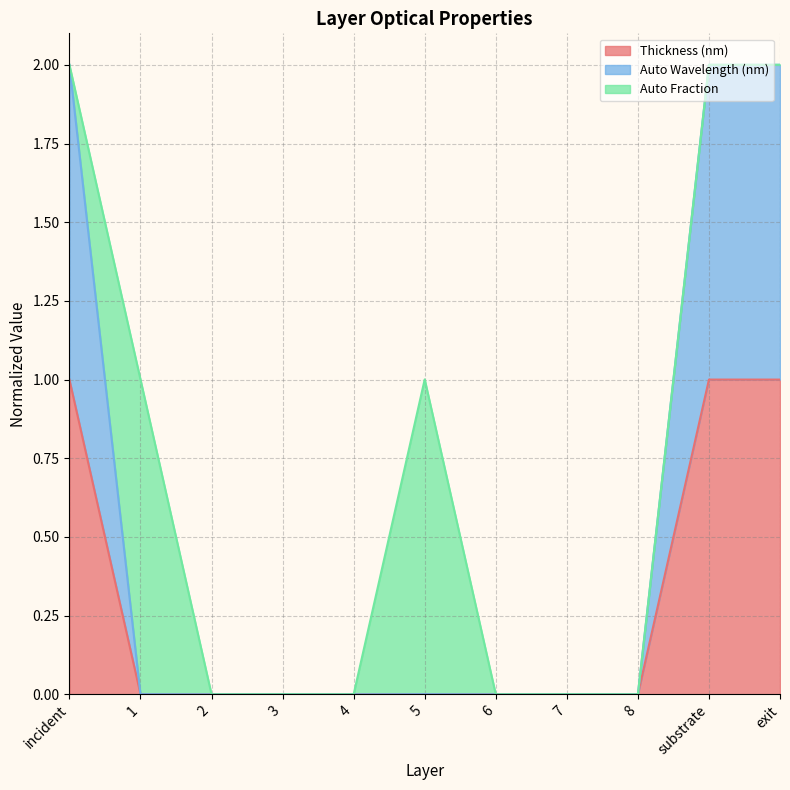

What is the greatest value displayed?

2.0